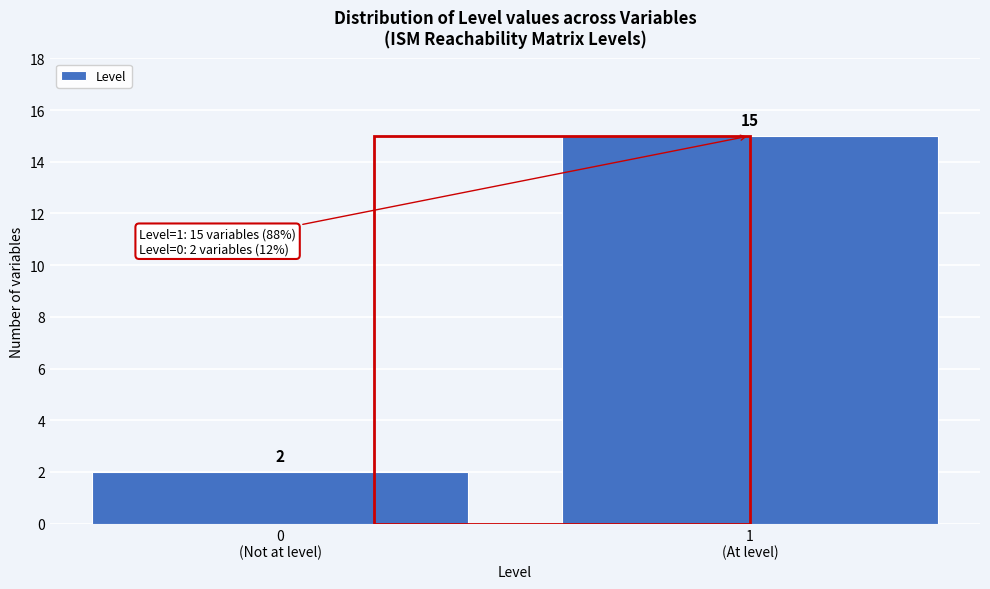

Reading left to right, extract all data points from this chart.

2	15